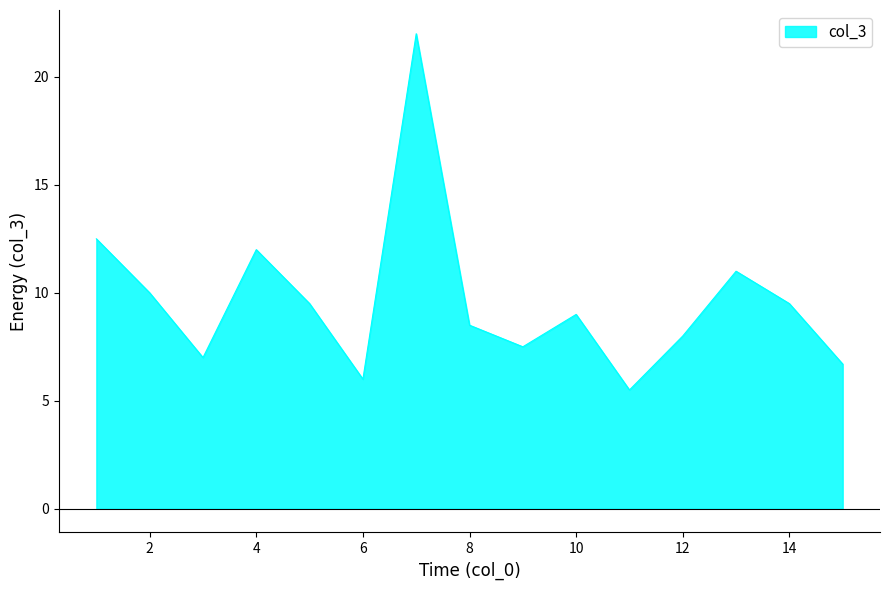

What is the minimum value shown in the chart?

5.5